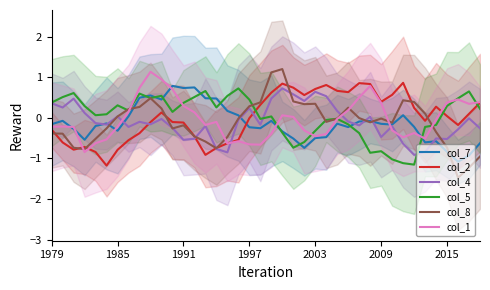

What is the value of the col_2 point at the 39th from the left?

0.1